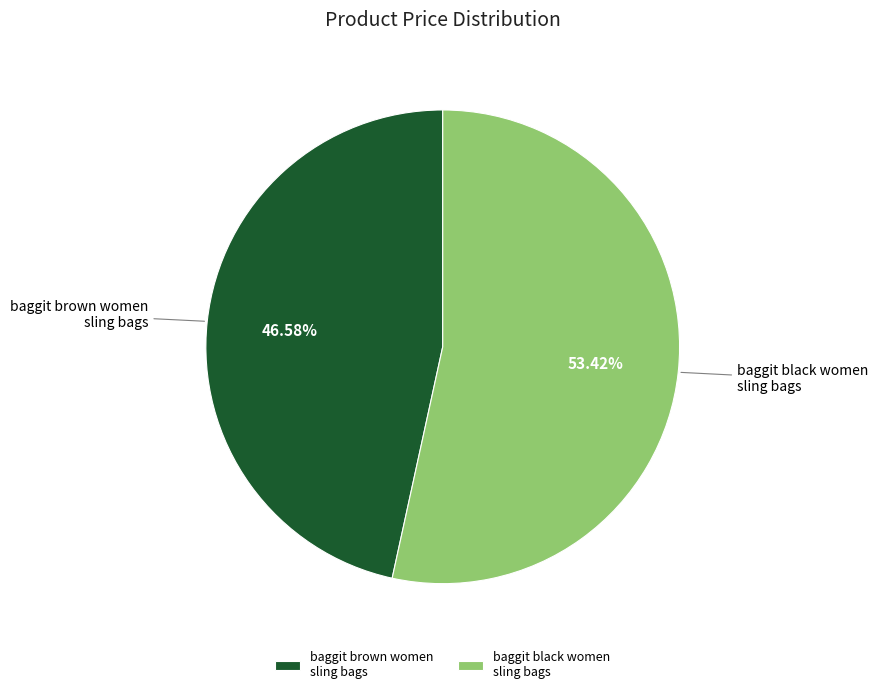

Which category has the biggest portion of the pie?

baggit black women sling bags